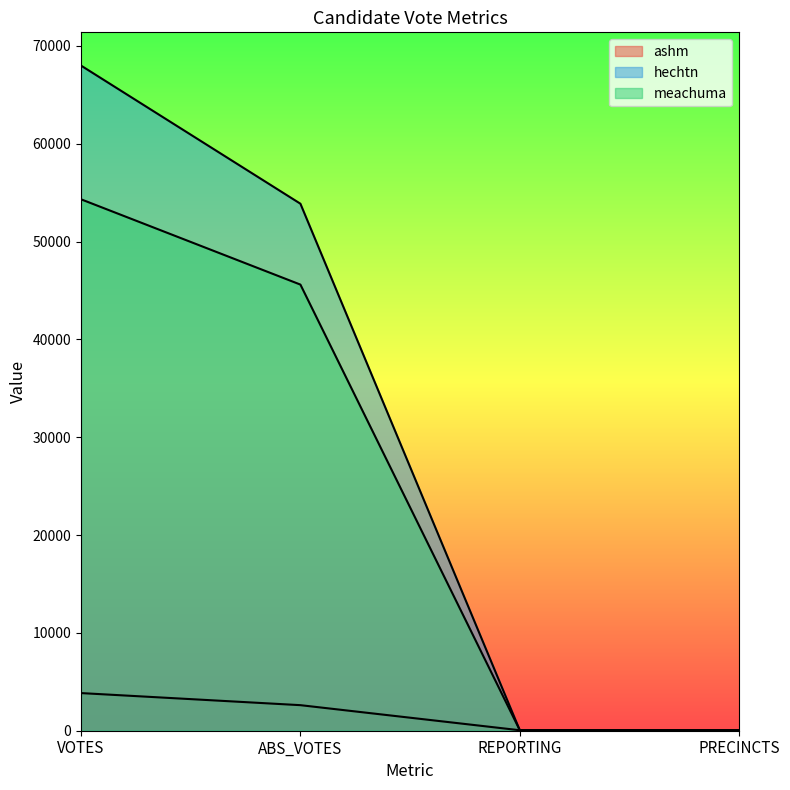

Which series has the largest total across all categories?

hechtn